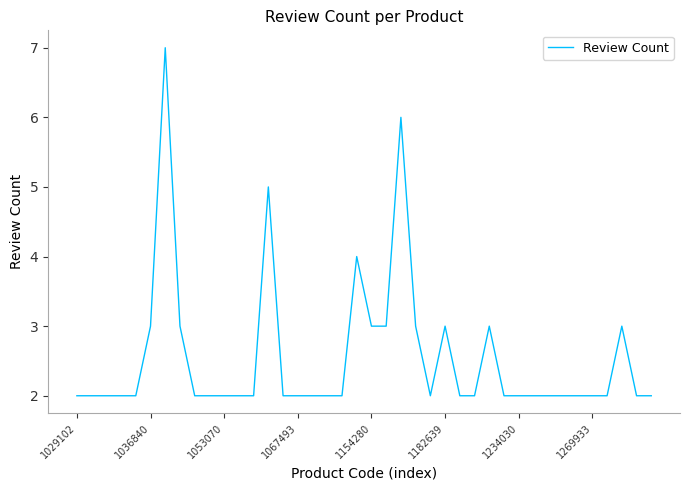

What is the difference between the maximum and minimum values?

5